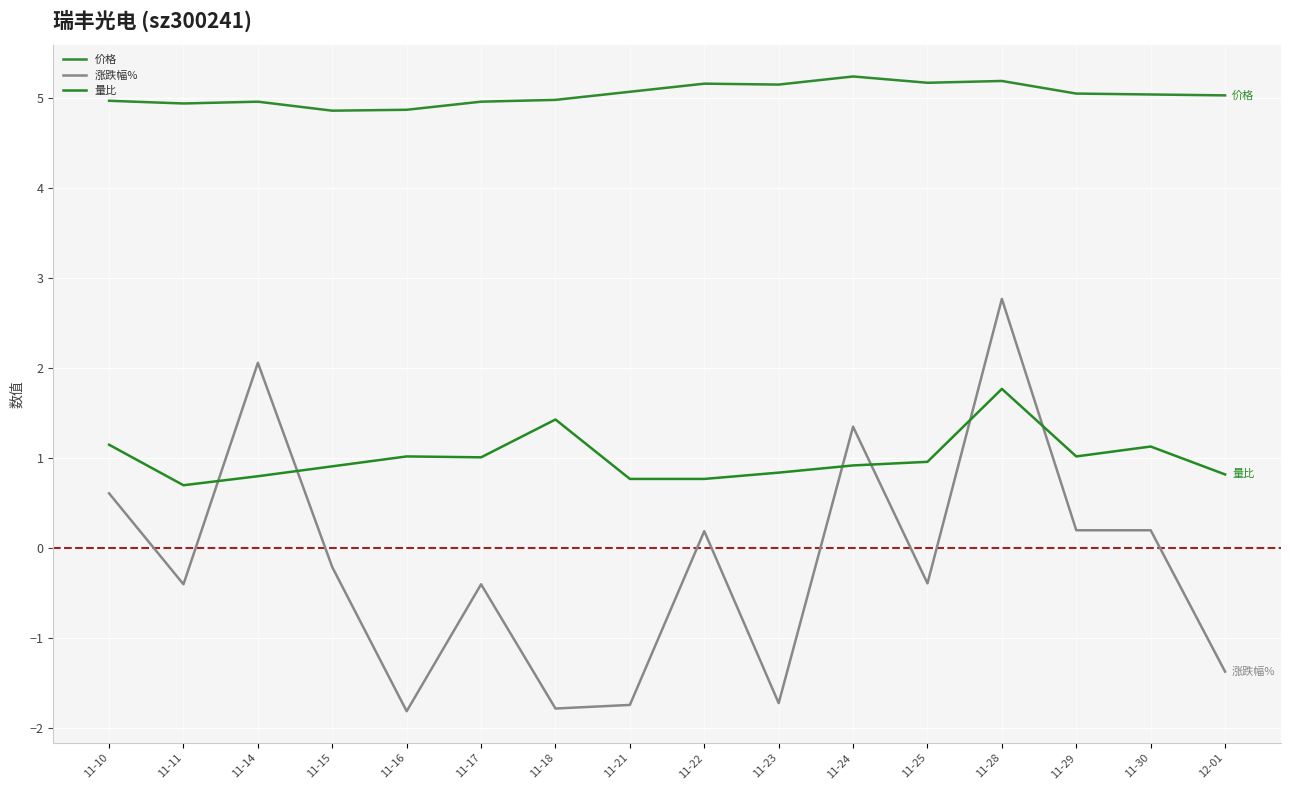

The value of 量比 at 11-10 is 0.4. True or false?

False